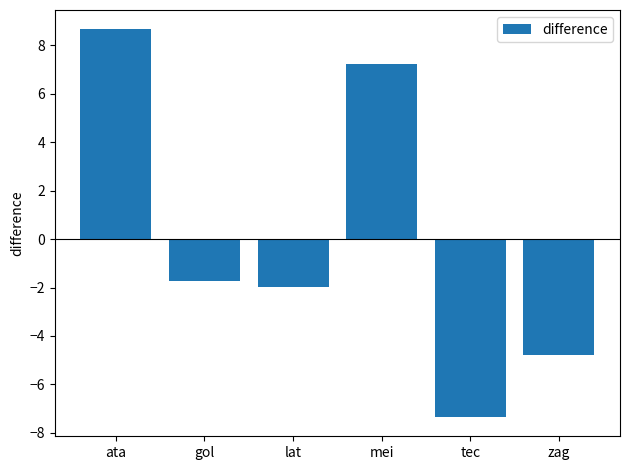

Reading left to right, extract all data points from this chart.

ata=8.7	gol=-1.7	lat=-2.0	mei=7.2	tec=-7.3	zag=-4.8